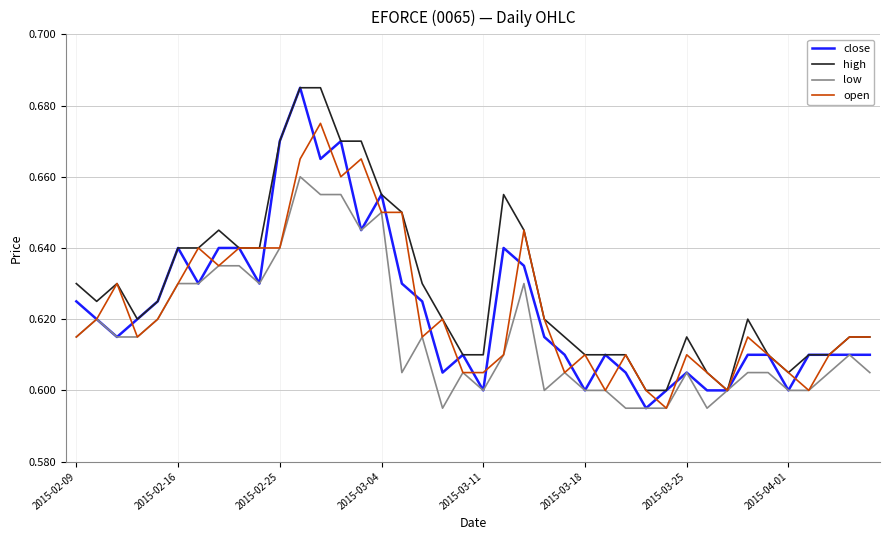

Which series has the largest total across all categories?

high